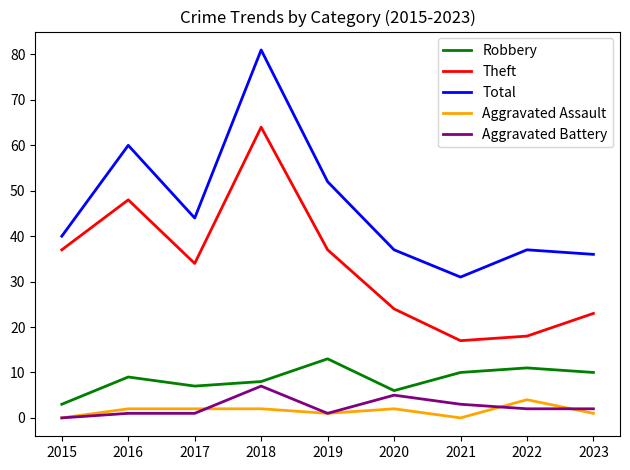

Is the value of Theft at 2015 greater than the value of Aggravated Battery at 2018?

Yes